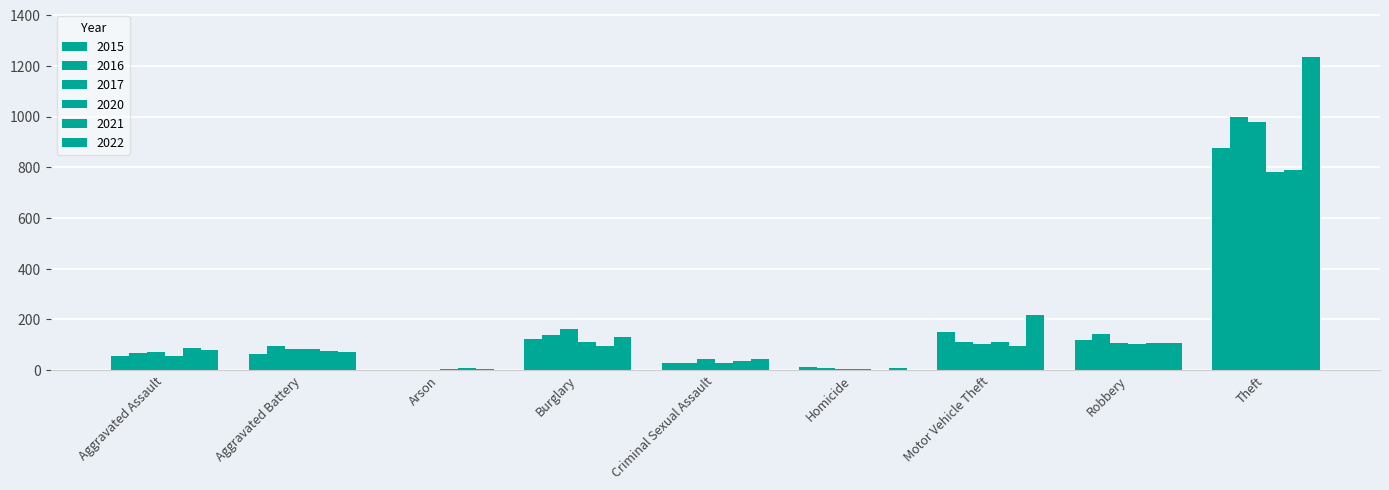

What is the highest value of the 2021 series?

791